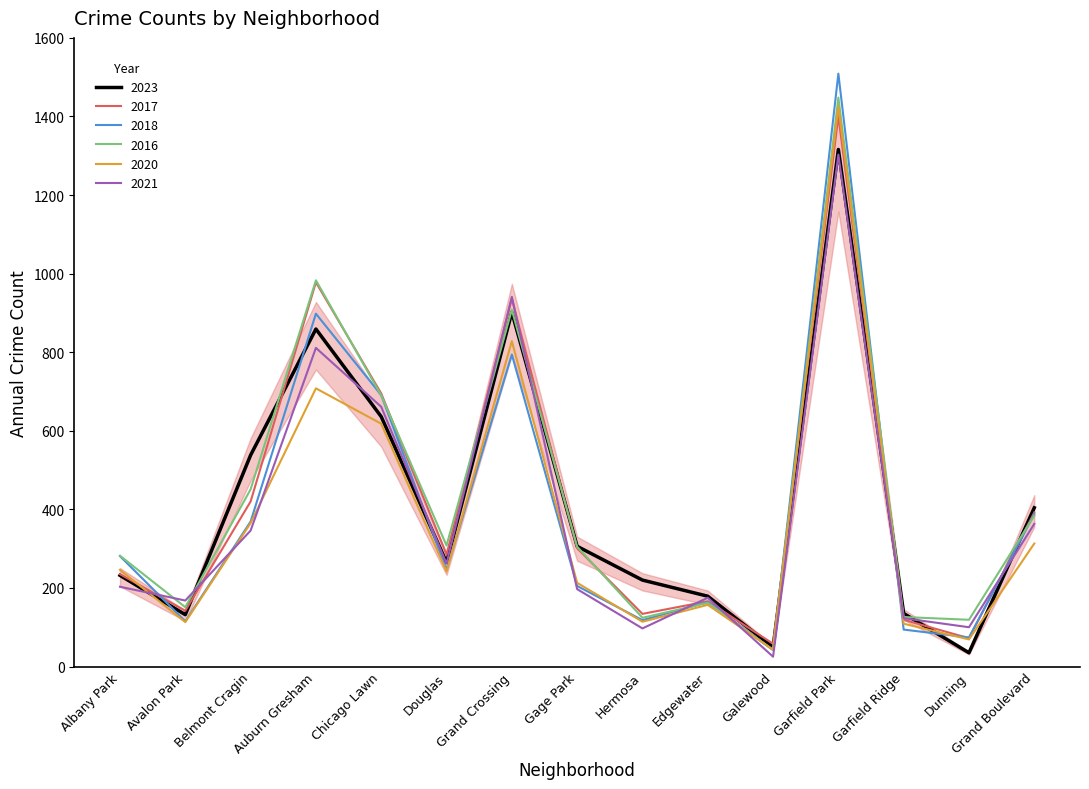

Is the value of 2021 at Chicago Lawn greater than the value of 2018 at Edgewater?

Yes